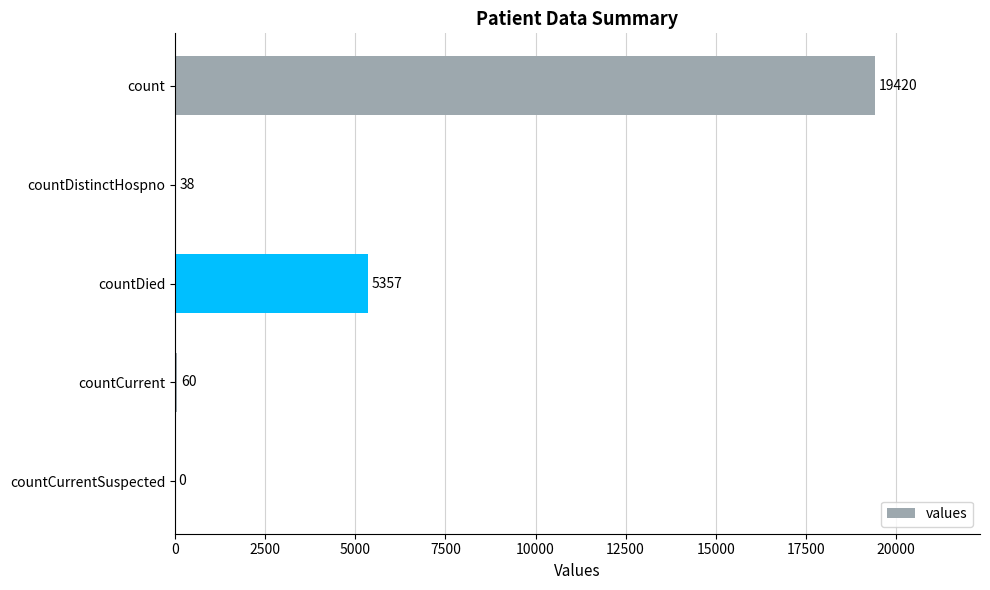

Which has a higher value, countDistinctHospno or countCurrent?

countCurrent